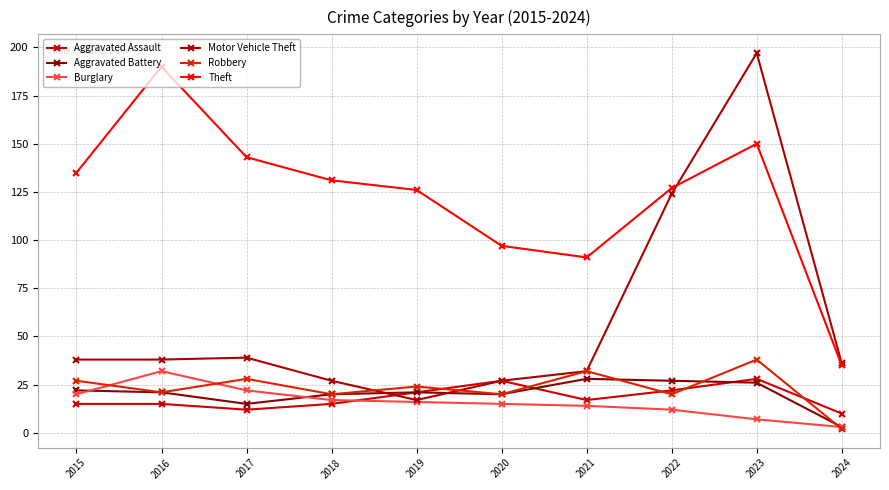

What is the spread (max minus min) of values at 2021?

77